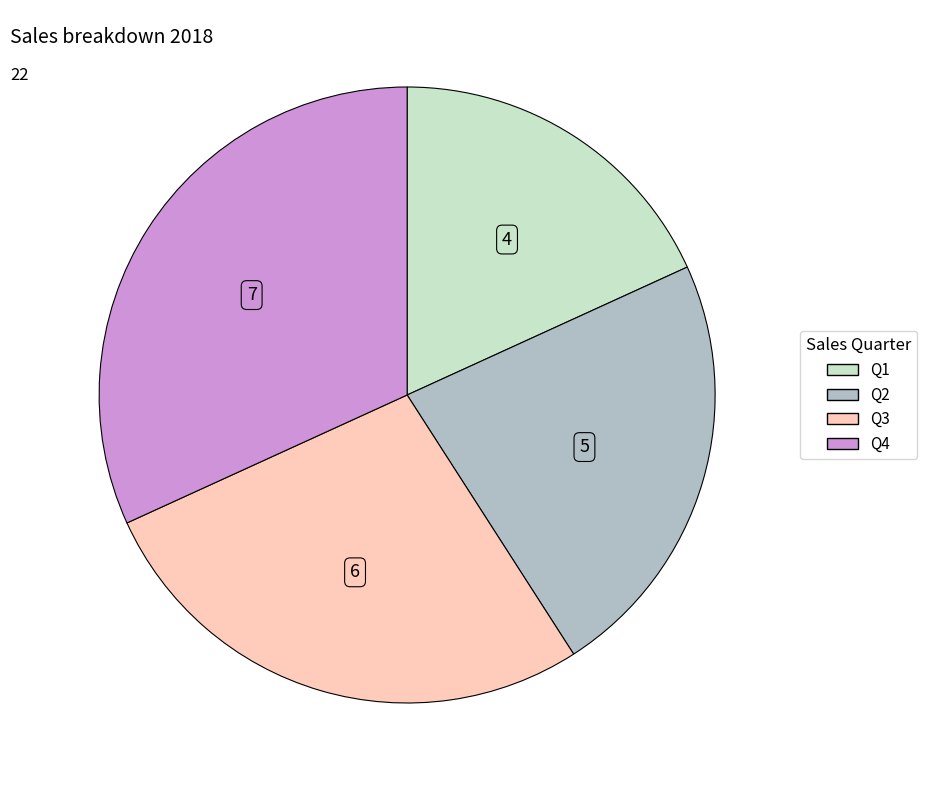

Is the sum of Q3 and Q4 greater than half?

Yes